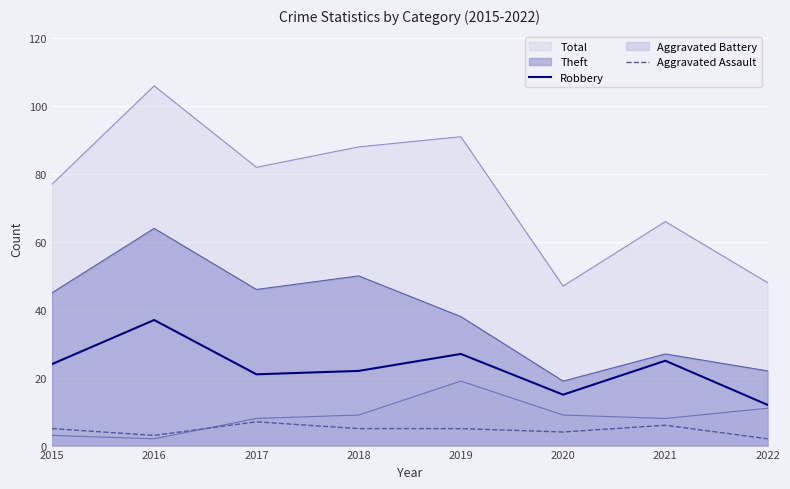

At which label does Robbery reach its minimum?

2022